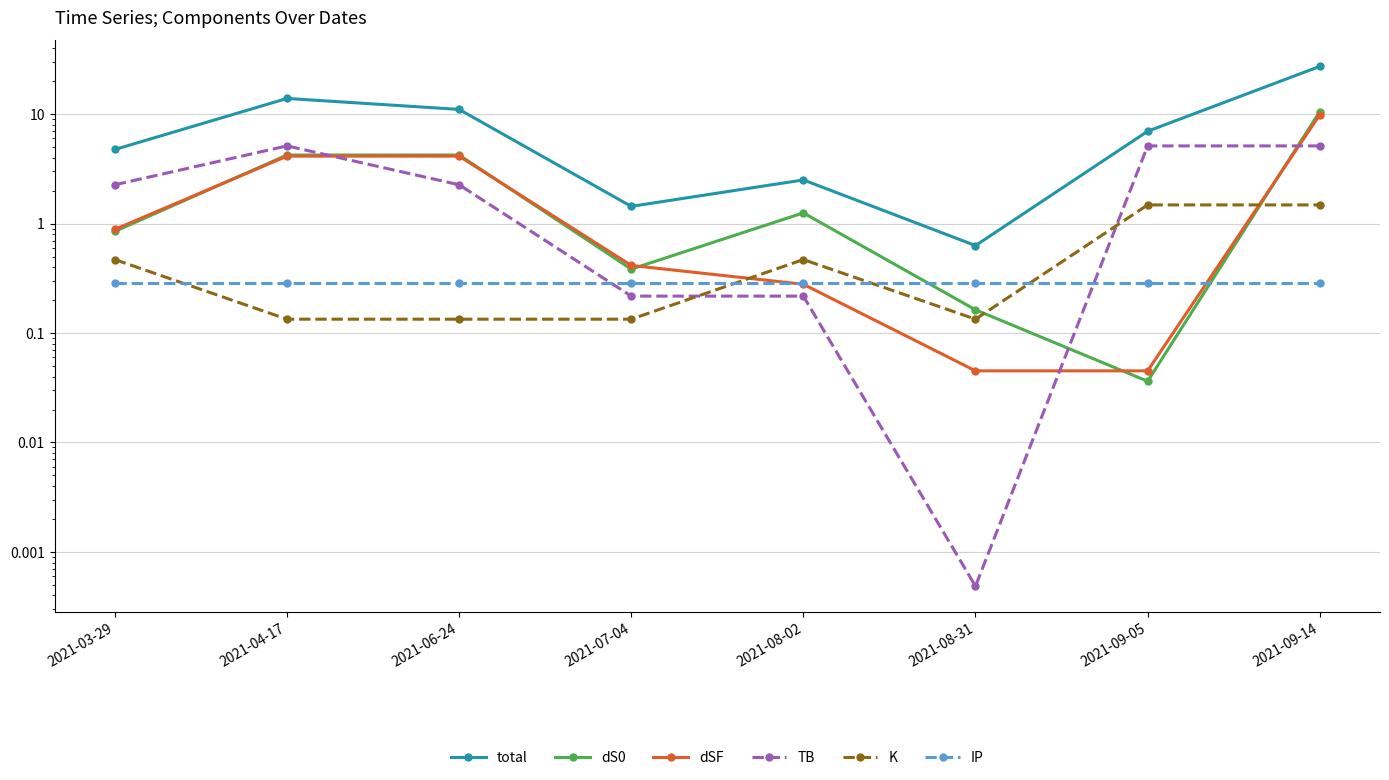

Rank the categories by K value from highest to lowest.

2021-09-05, 2021-09-14, 2021-03-29, 2021-08-02, 2021-04-17, 2021-06-24, 2021-07-04, 2021-08-31